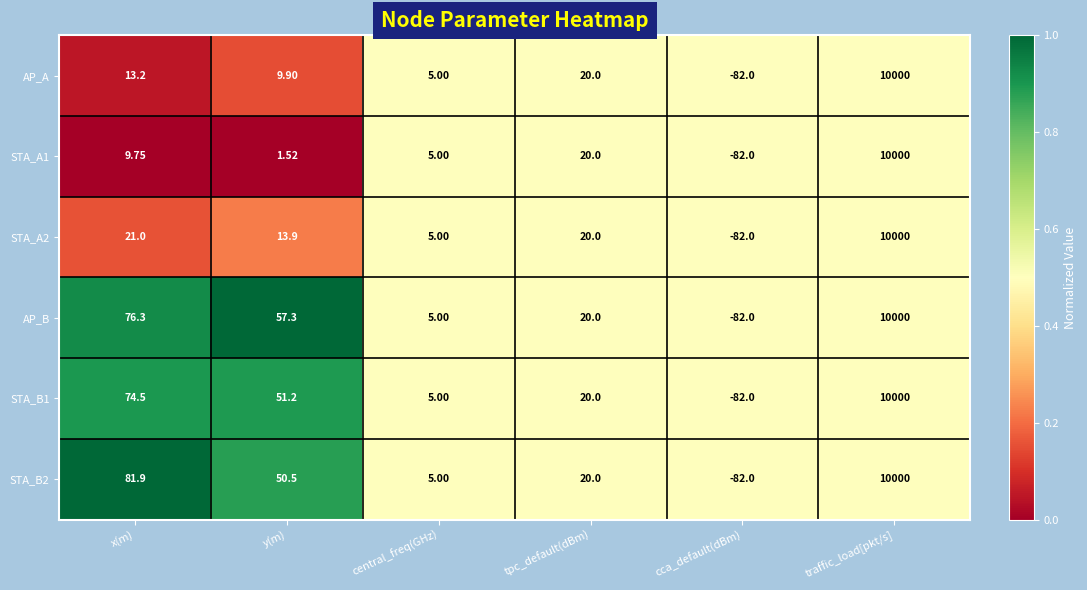

Which series has the largest total across all categories?

AP_B